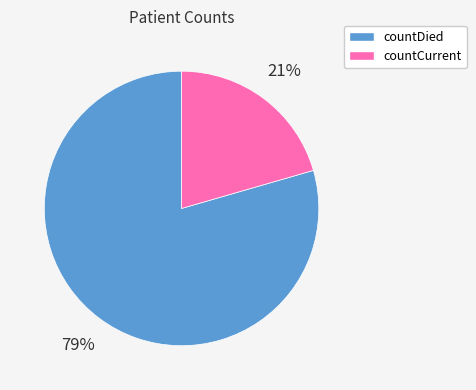

True or false: countCurrent accounts for 21% of the total.

True